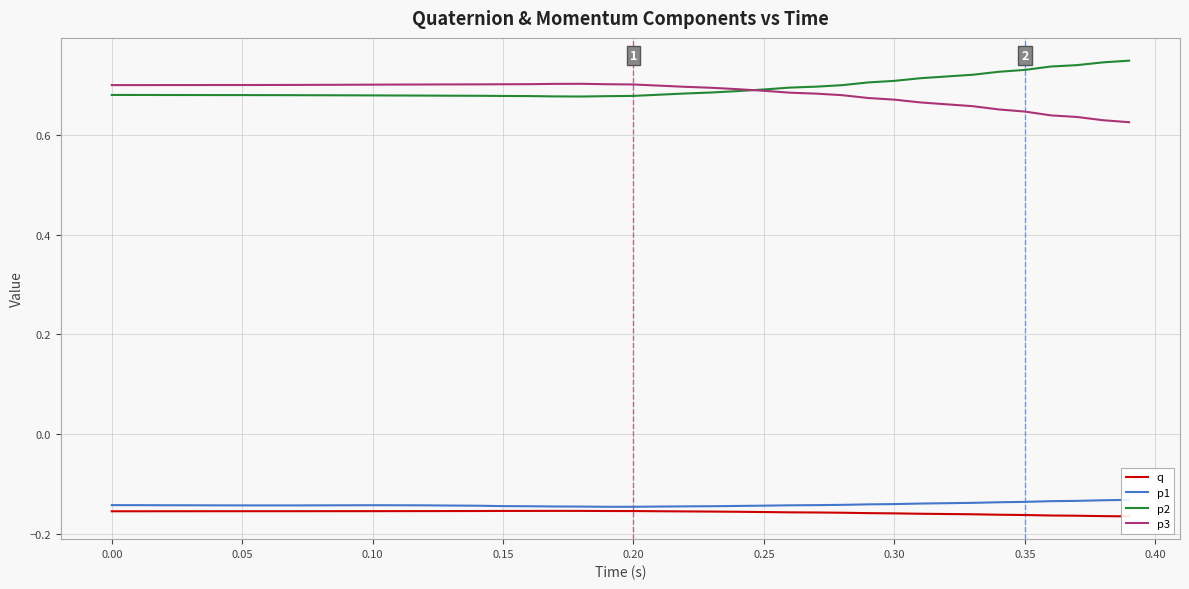

The value of p3 at 0.10 is 1.1. True or false?

False